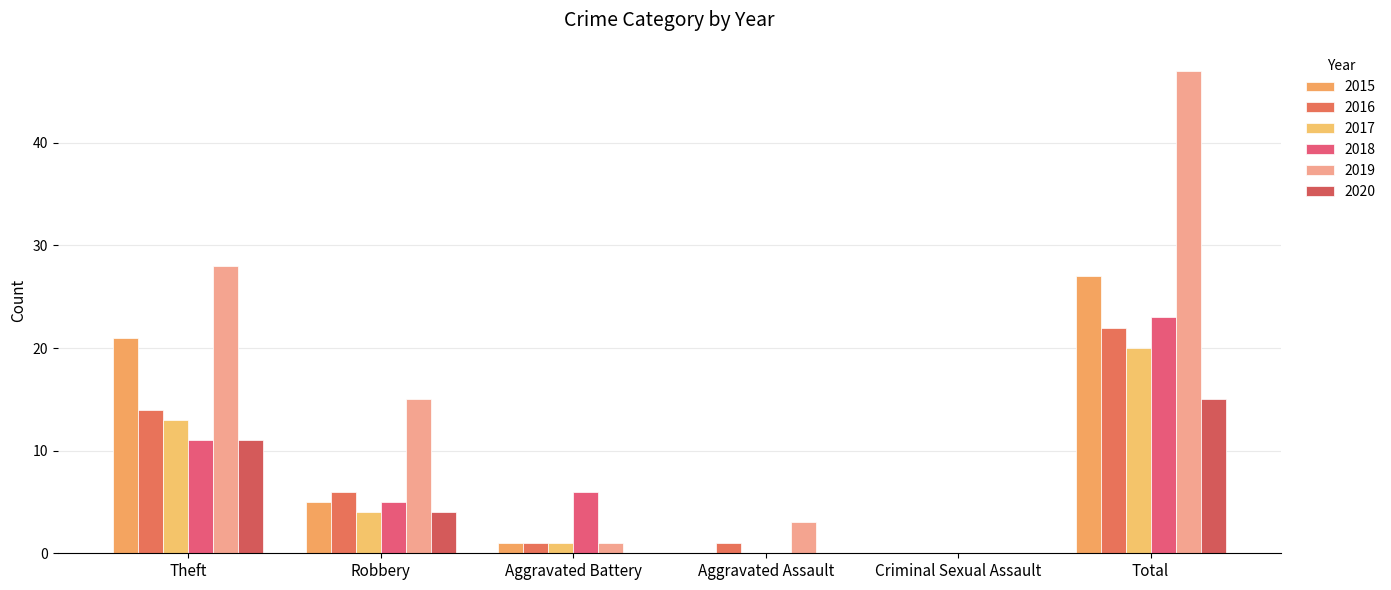

What are all the series names shown in the legend?

2015, 2016, 2017, 2018, 2019, 2020